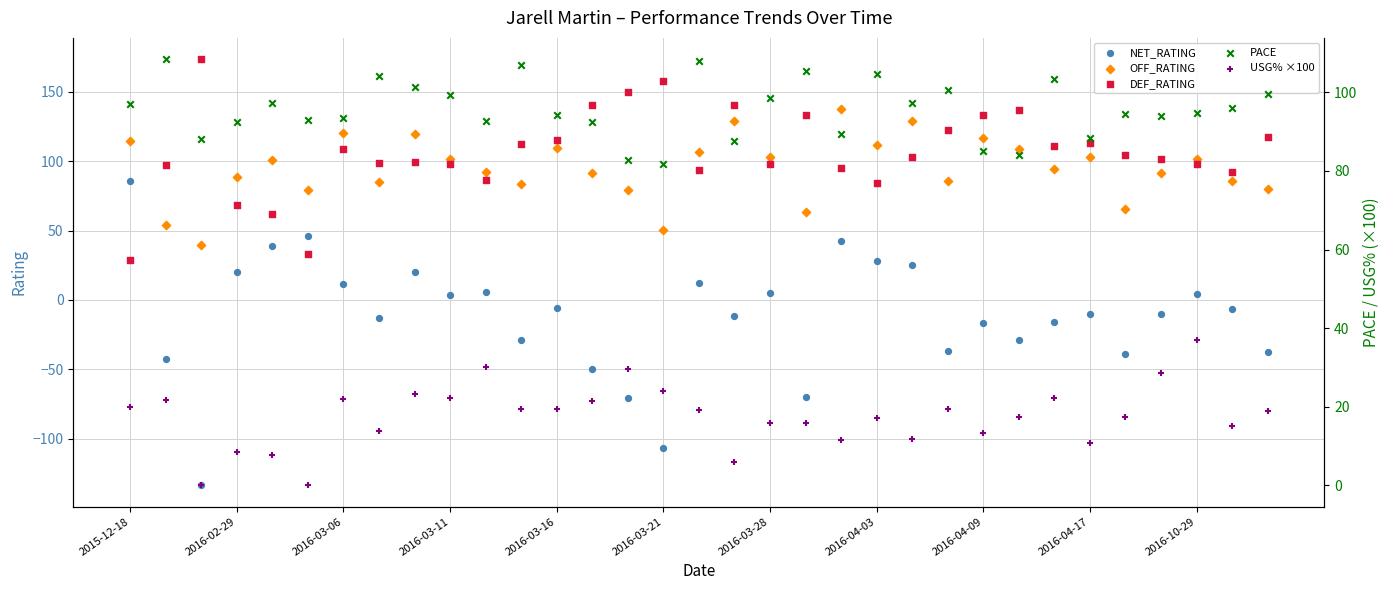

Which series reaches the maximum Y coordinate?

DEF_RATING